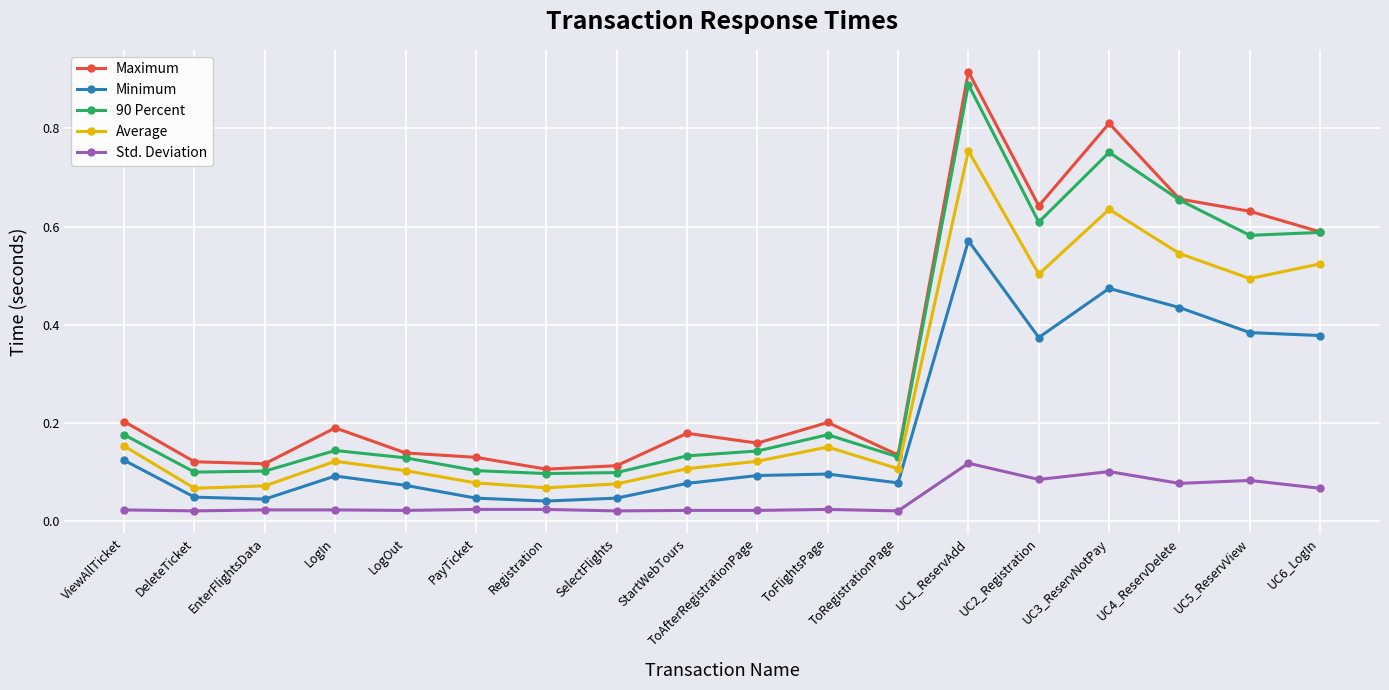

What is the label of the 13th point from the left?

UC1_ReservAdd